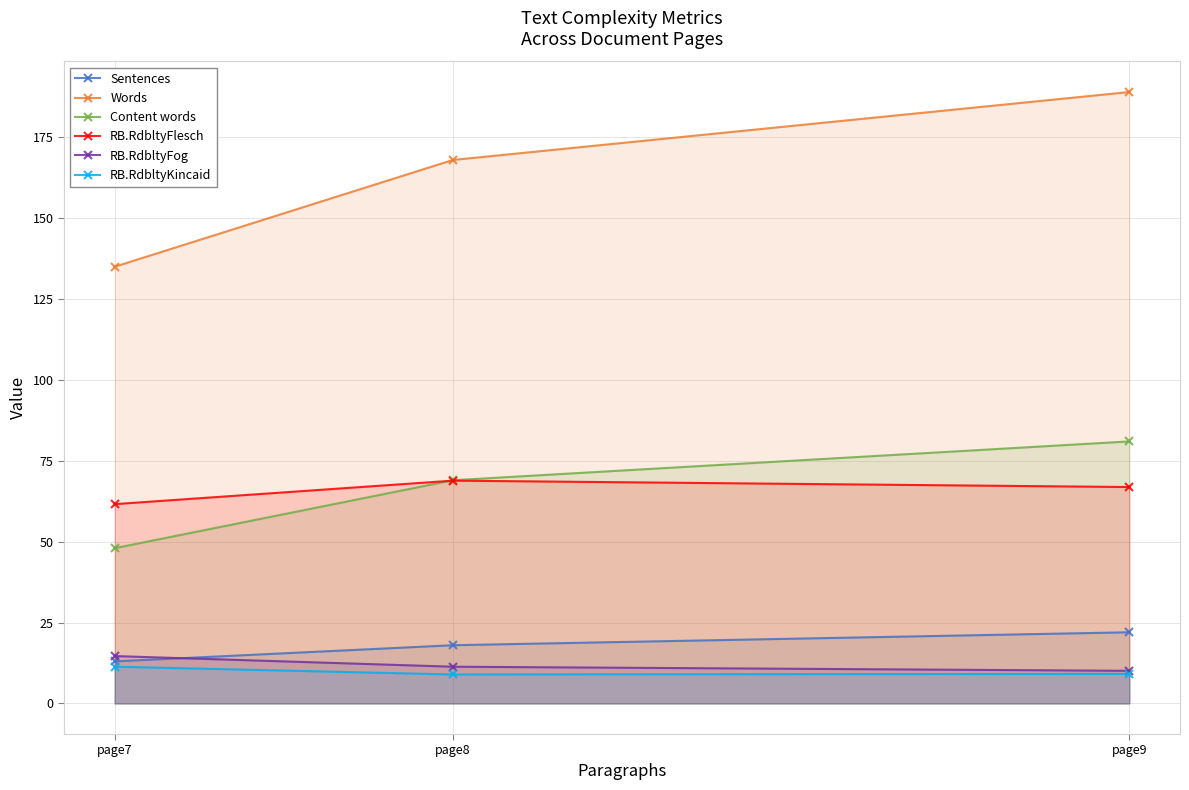

At how many categories does at least one series exceed 27?

3